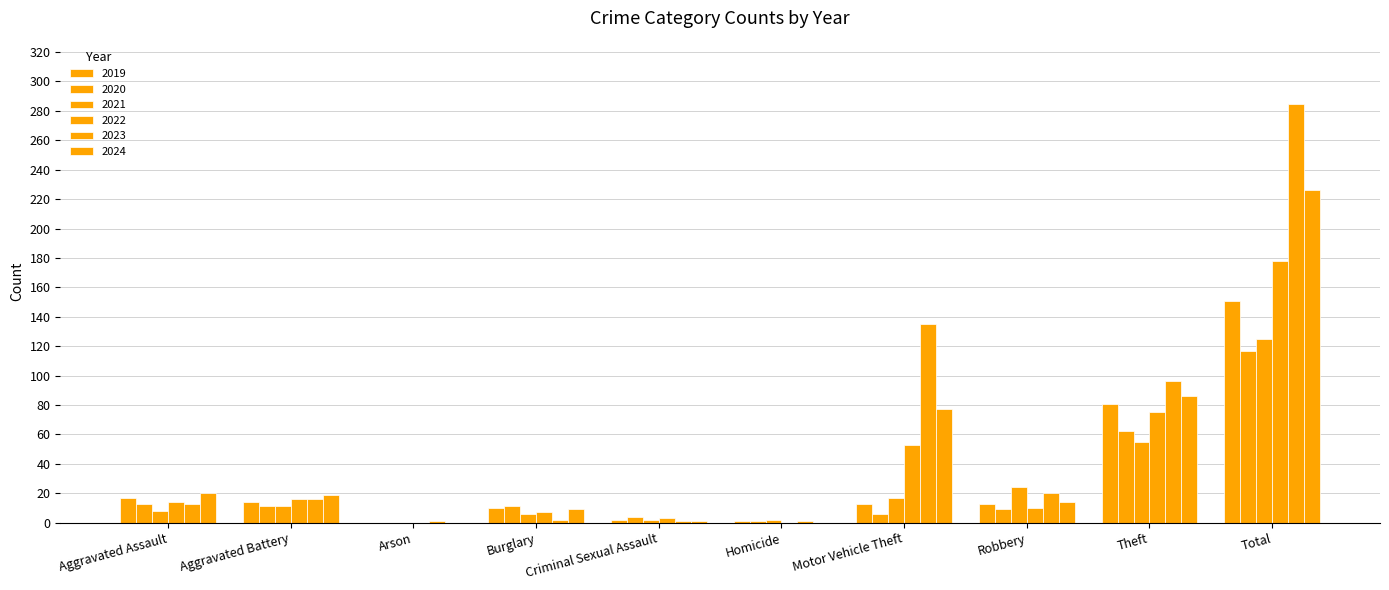

What is the sum of the 2022 values at Aggravated Battery and Robbery?

26